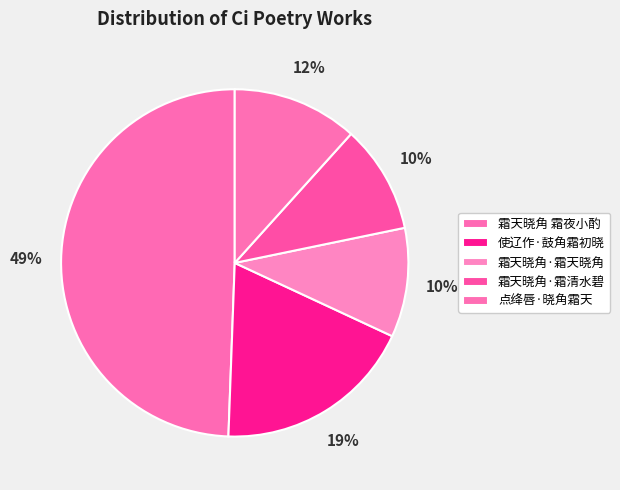

The 霜天晓角·霜天晓角 slice represents 19% of the pie. True or false?

False